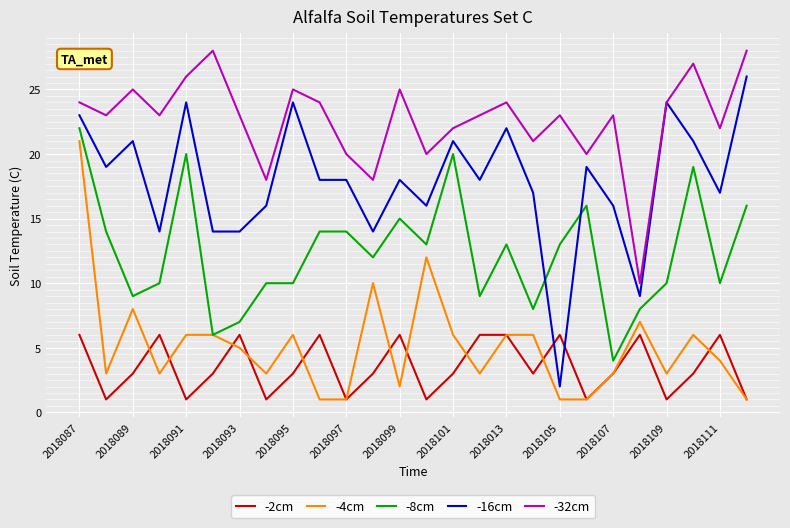

What are all the series names shown in the legend?

-2cm, -4cm, -8cm, -16cm, -32cm